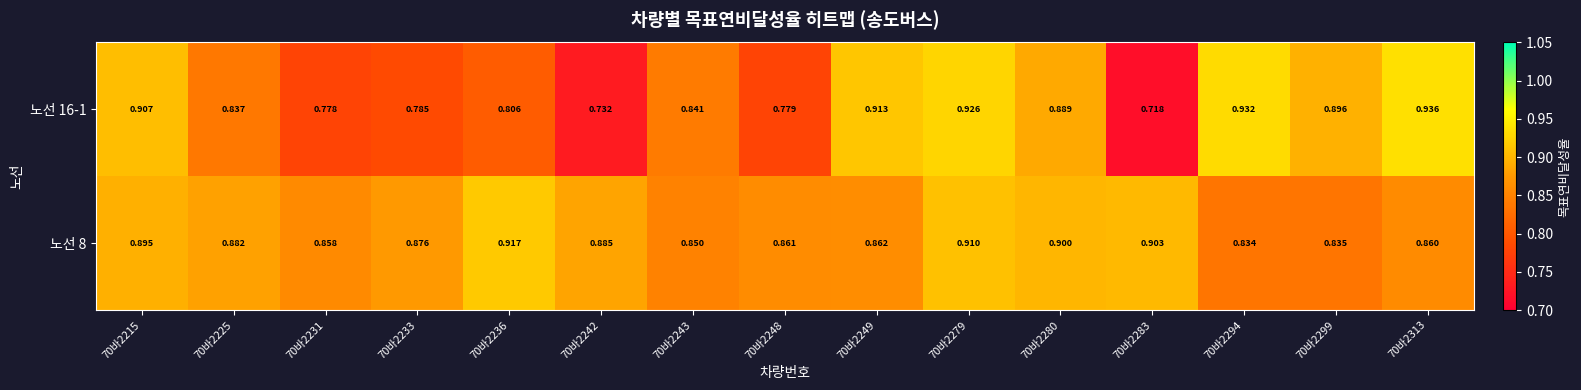

Rank the series by their maximum value, from lowest to highest.

노선 8, 노선 16-1